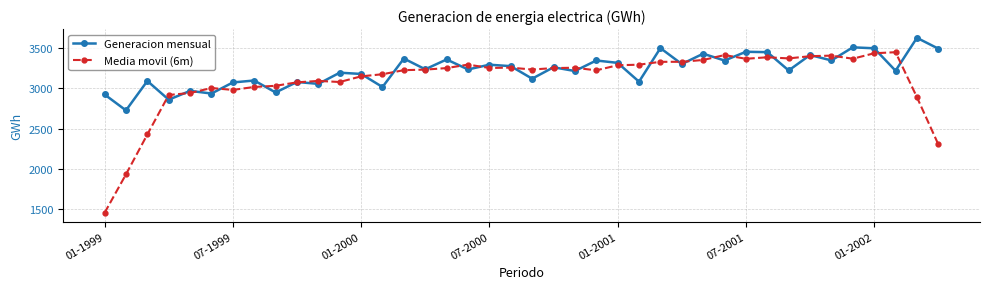

Which series has the widest spread of values?

Media movil (6m)